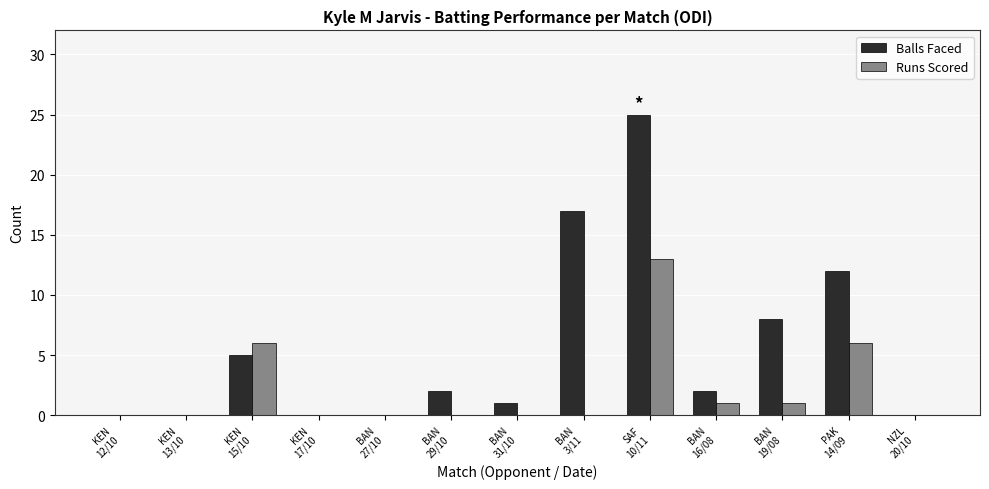

Which series has the largest total across all categories?

Balls Faced